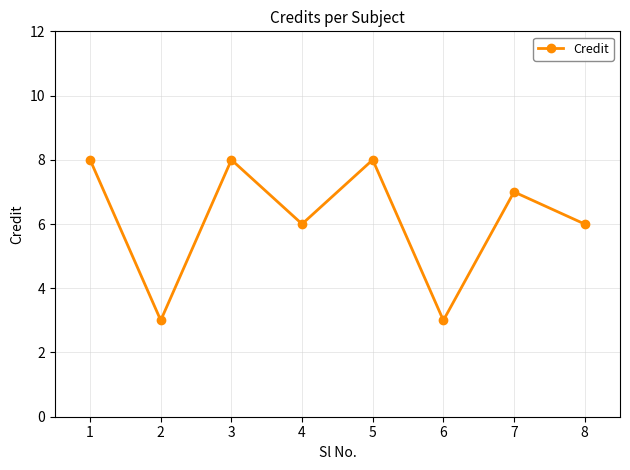

What is the maximum value shown in the chart?

8